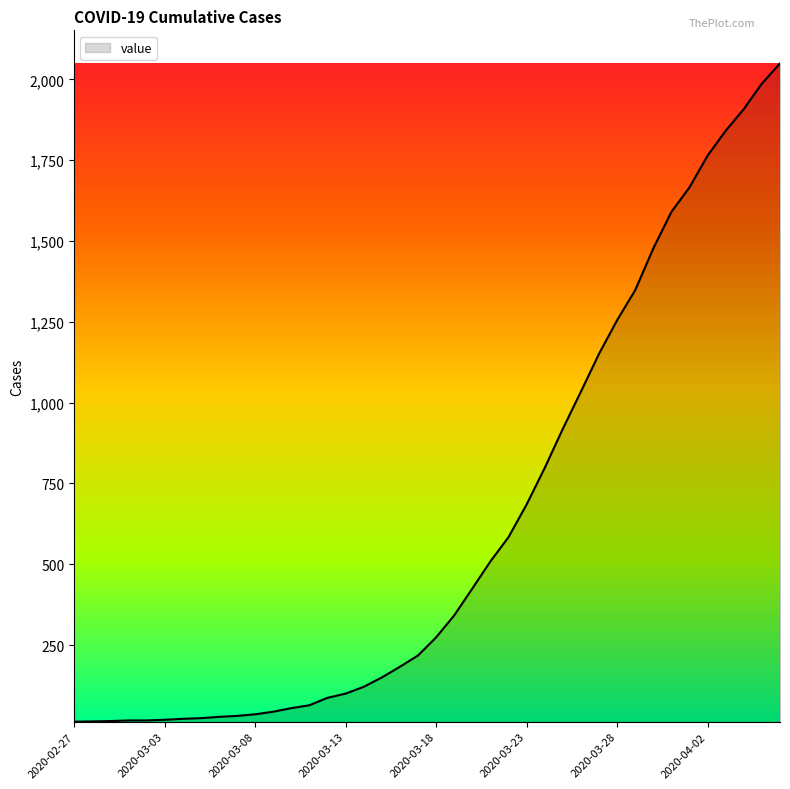

What is the difference between the maximum and minimum values?

2036